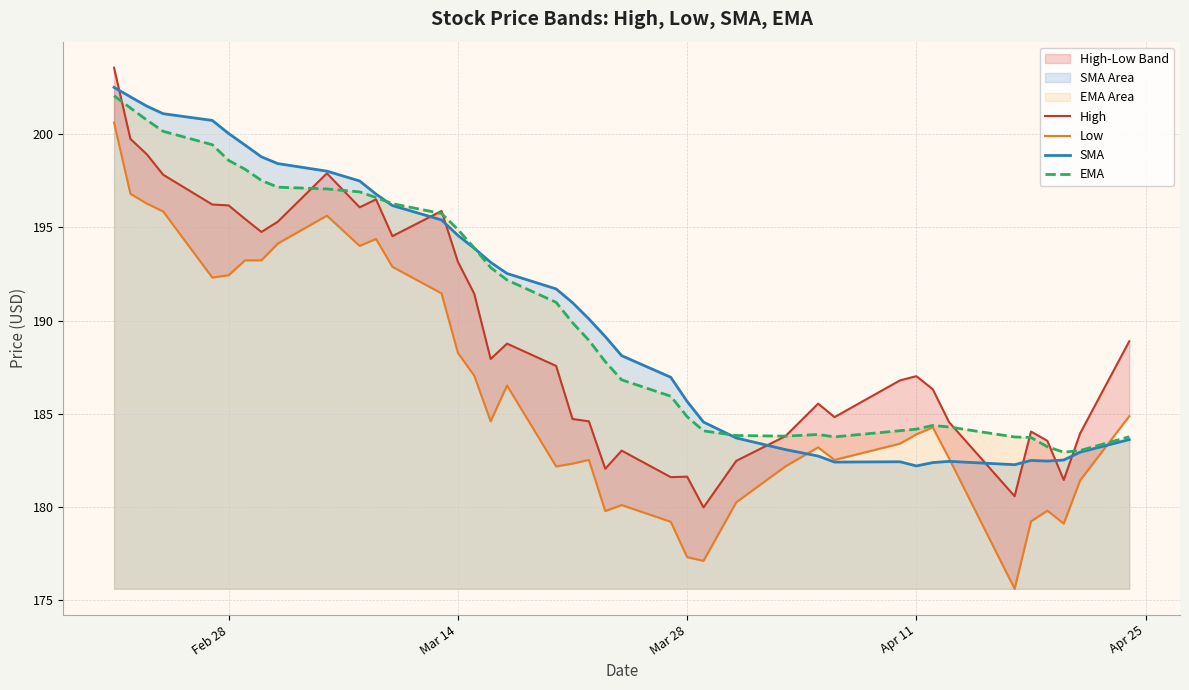

The value of EMA at Feb 28 is 198.6. True or false?

True